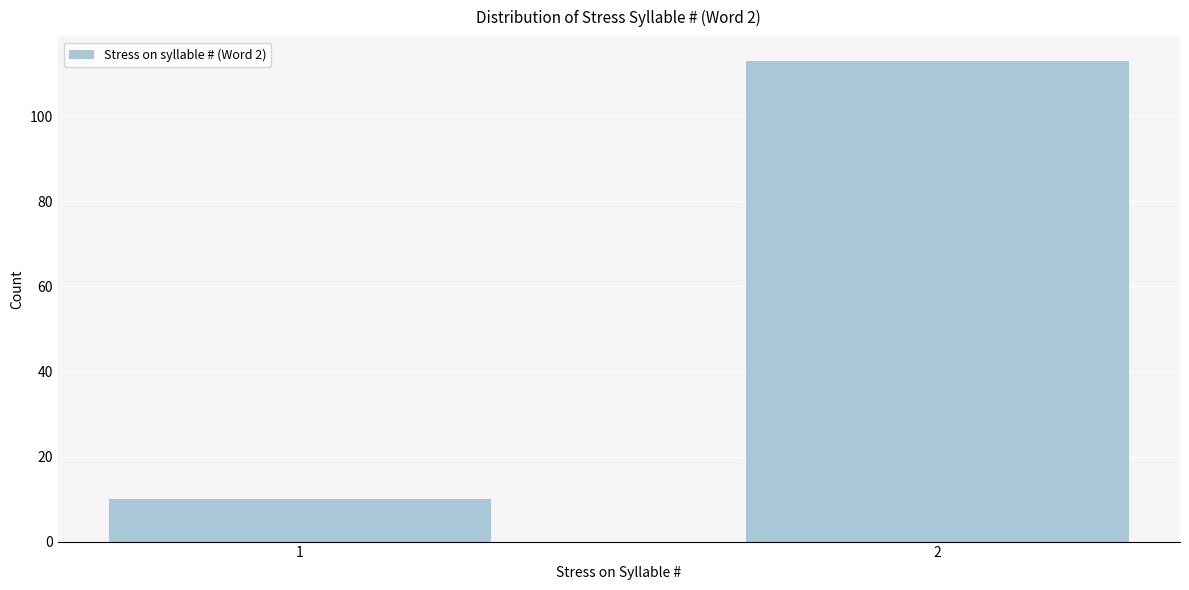

Reading right to left, transcribe all the data shown in this chart.

113	10